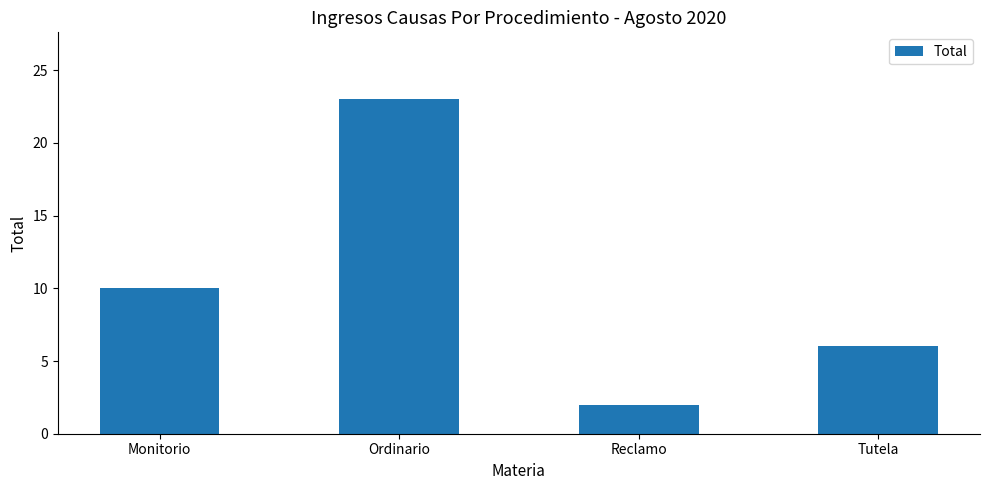

How many data points are less than 10?

2